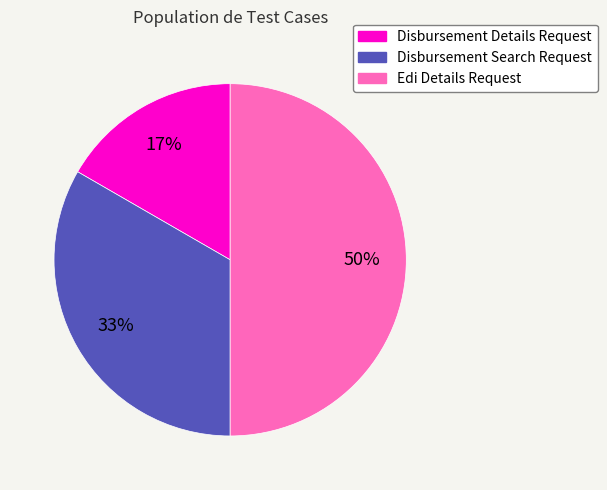

What percentage is the Edi Details Request slice, to the nearest percent?

50%